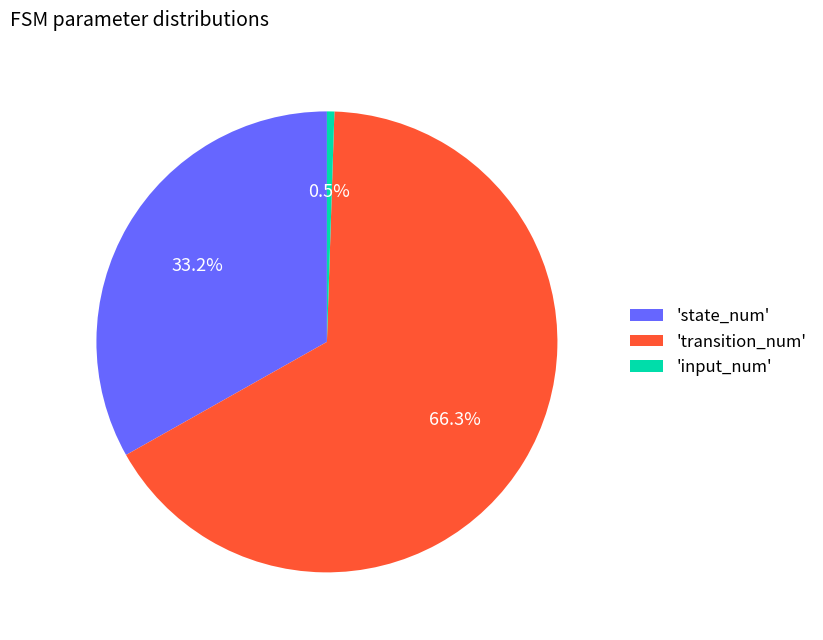

What percentage do 'state_num' and 'transition_num' together represent?

99.5%